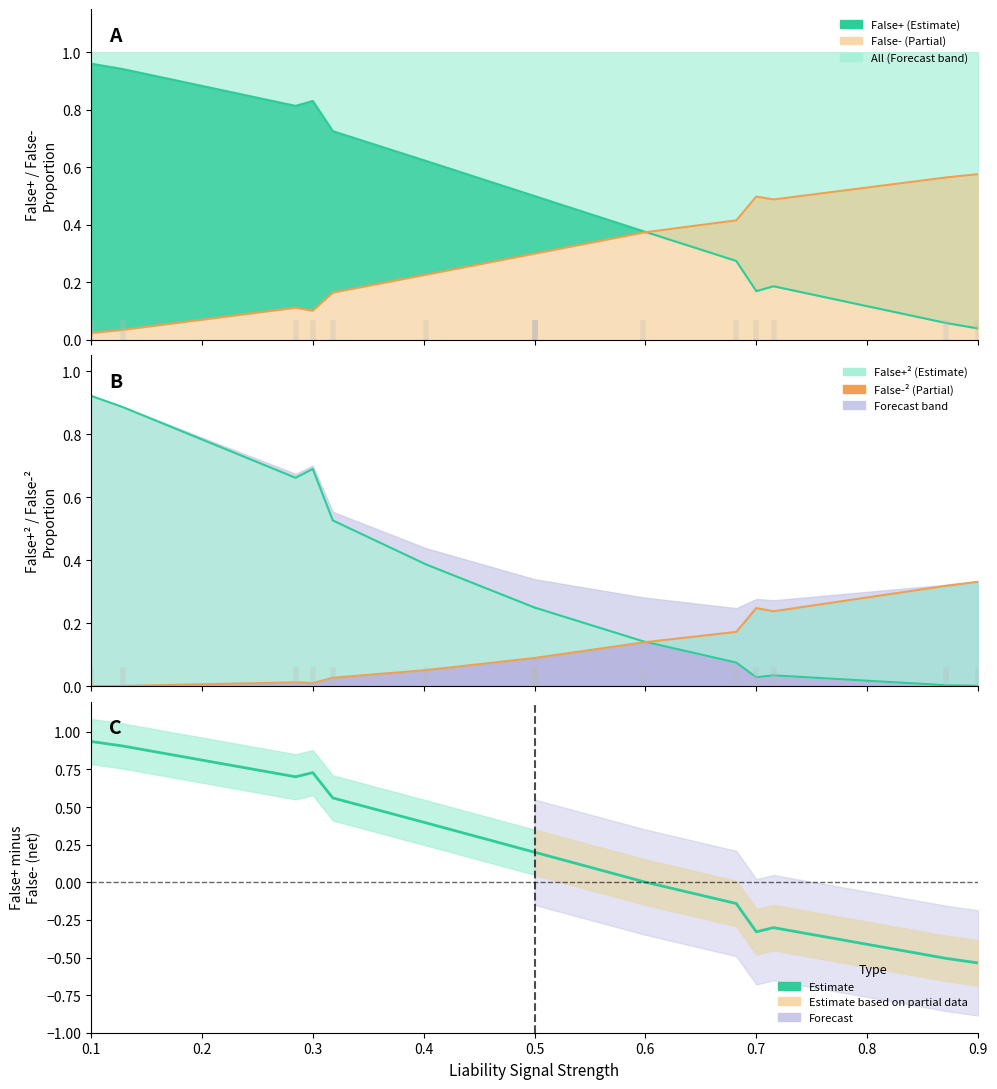

How many categories are shown in the chart?

15